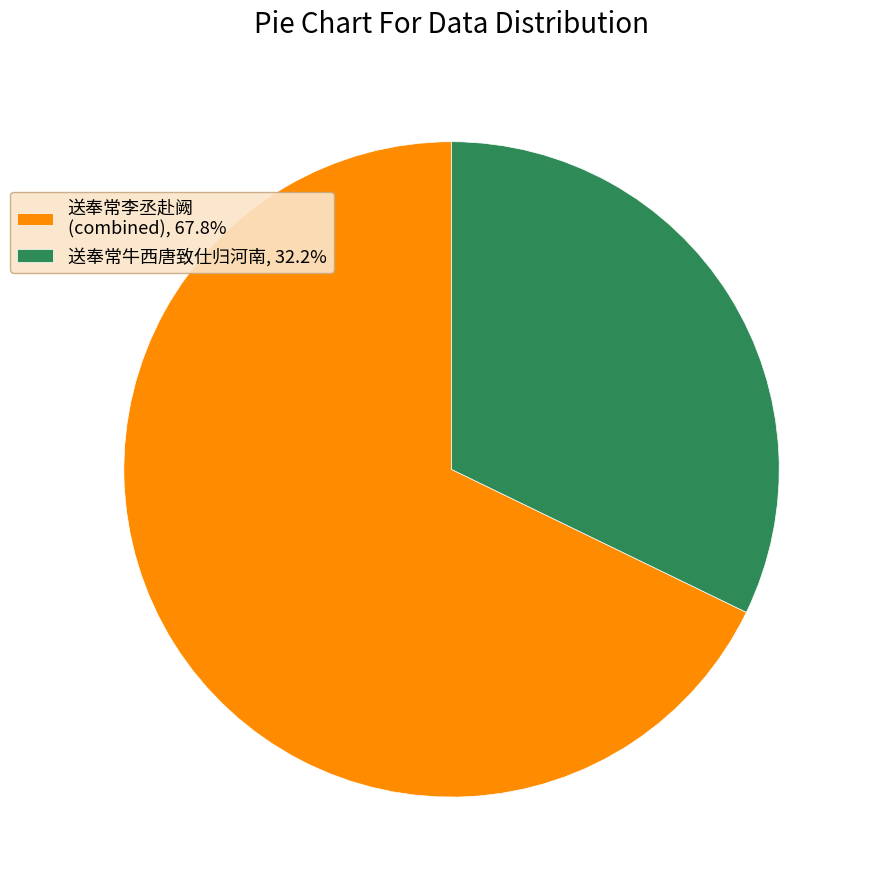

Combined, do 送奉常李丞赴阙 (combined), 67.8% and 送奉常牛西唐致仕归河南, 32.2% account for over 50%?

Yes